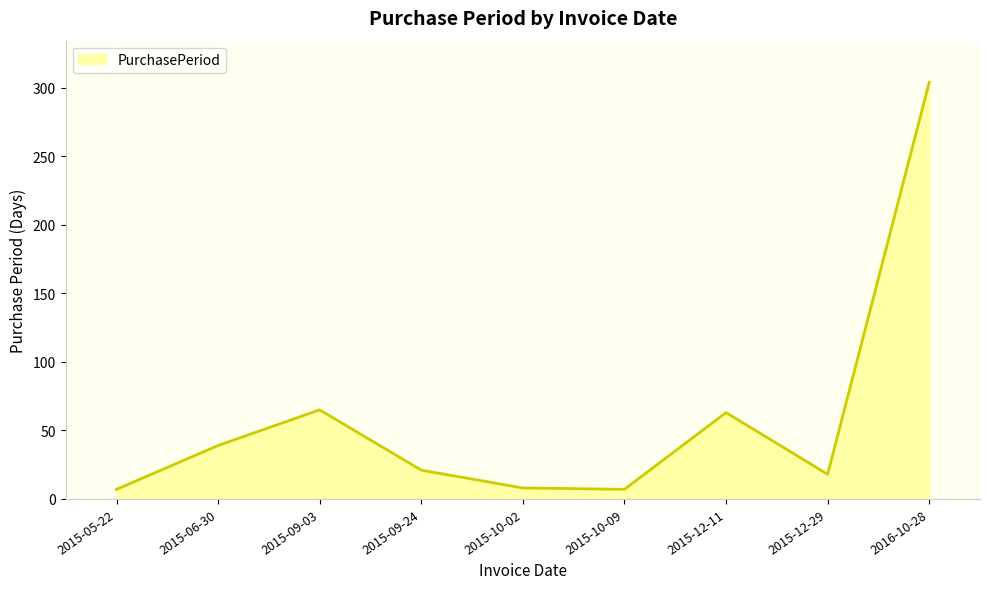

Does the chart have visible grid lines?

Yes